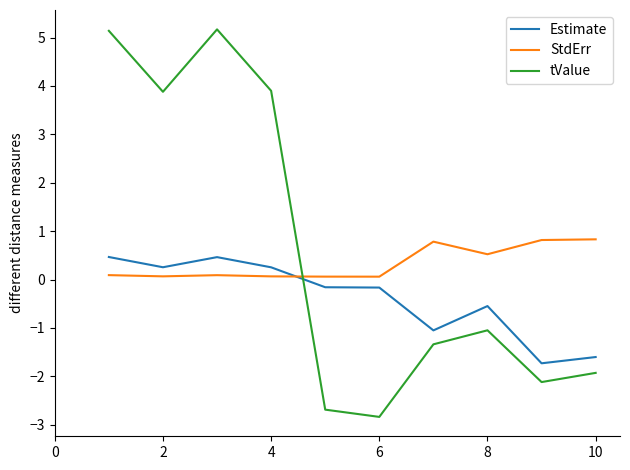

List the series in order of their peak value, lowest first.

Estimate, StdErr, tValue